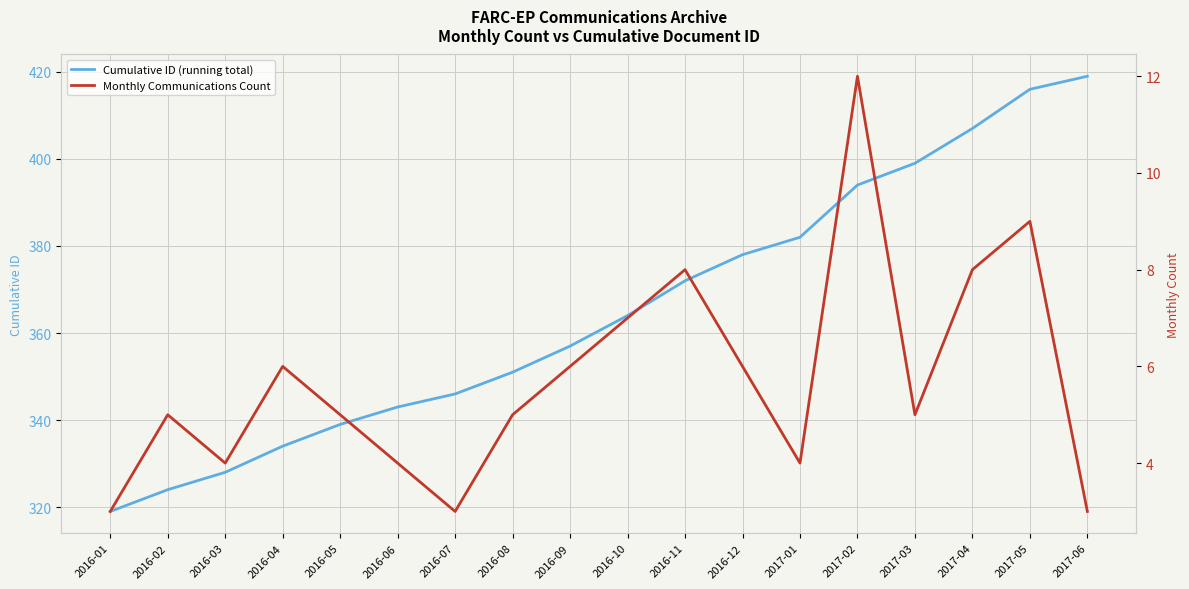

True or false: Cumulative ID (running total) has more than 0 points higher than both neighbors.

False